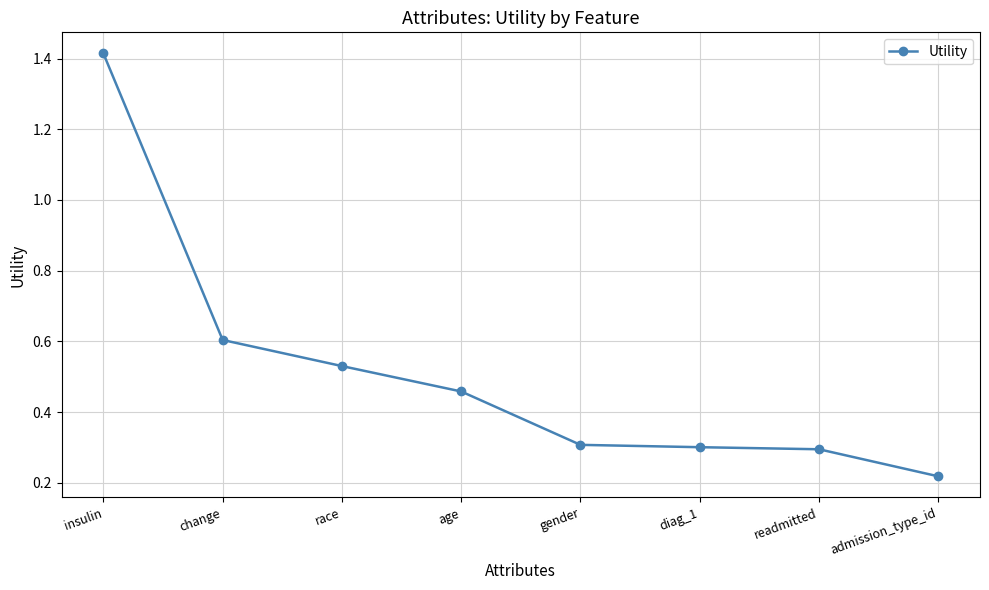

Which label corresponds to the smallest value in the chart?

admission_type_id